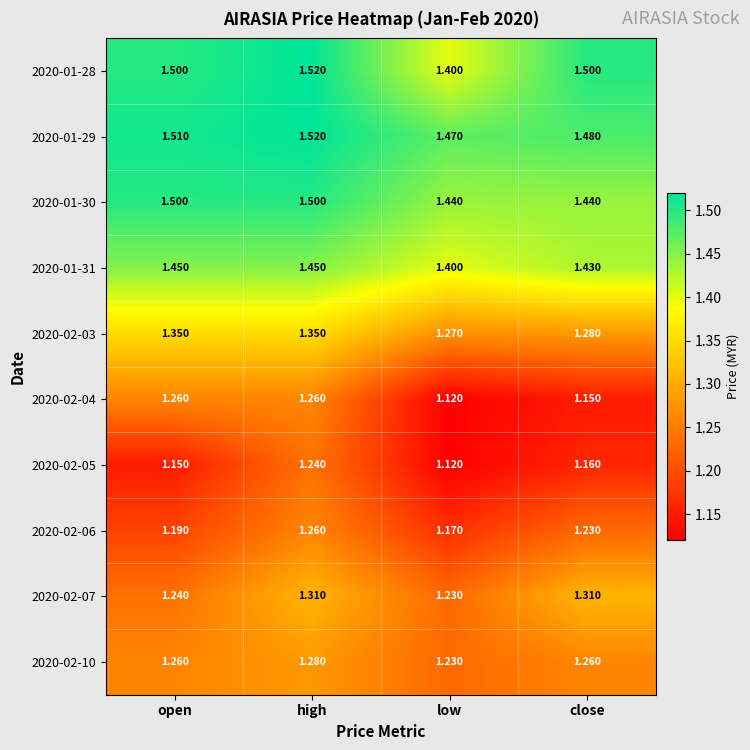

What is the maximum value shown in the chart?

1.5